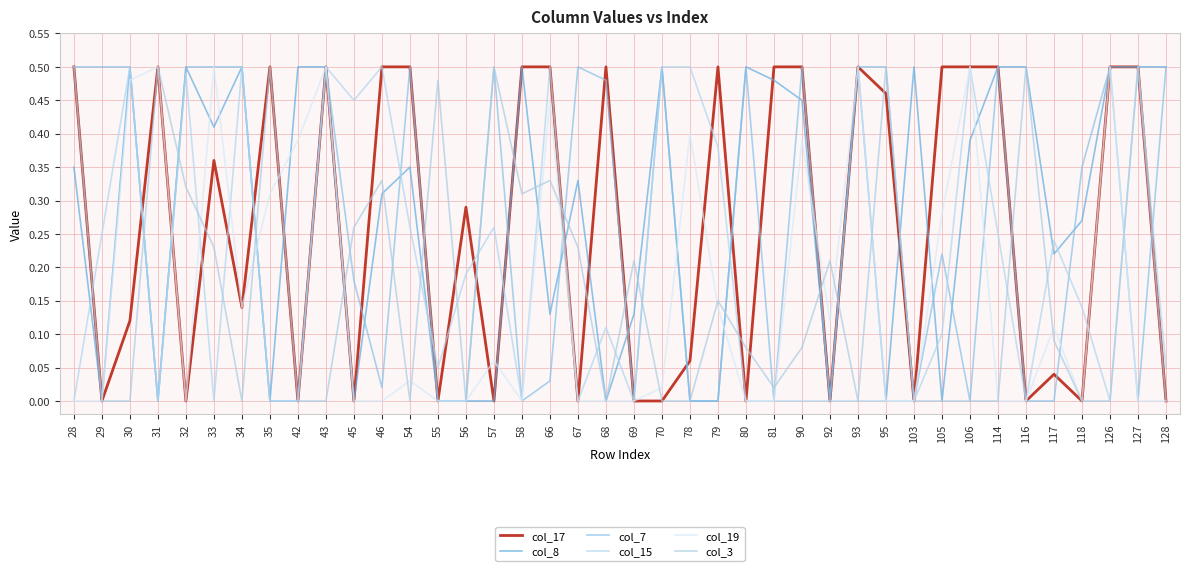

The value of col_19 at 93 is 0.5. True or false?

True